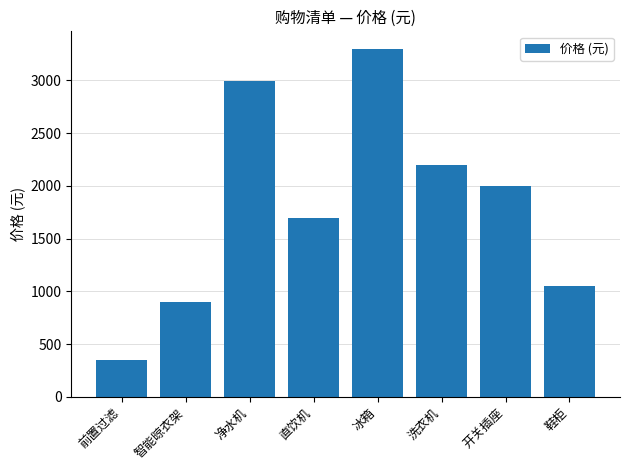

What is the average value?

1812